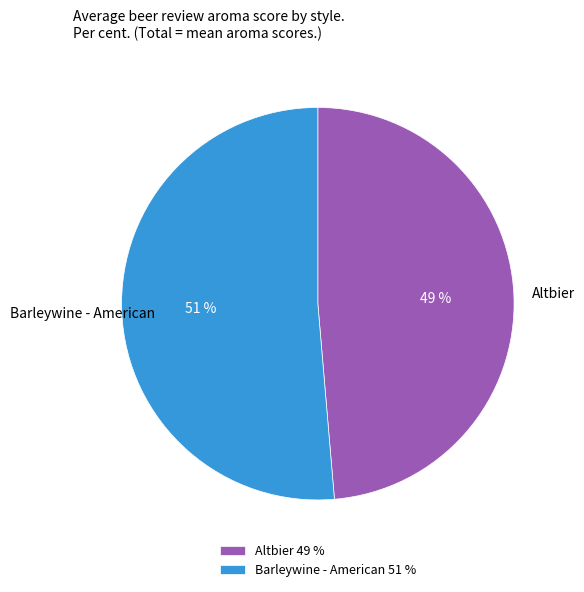

What is the smallest slice in the pie chart?

Altbier